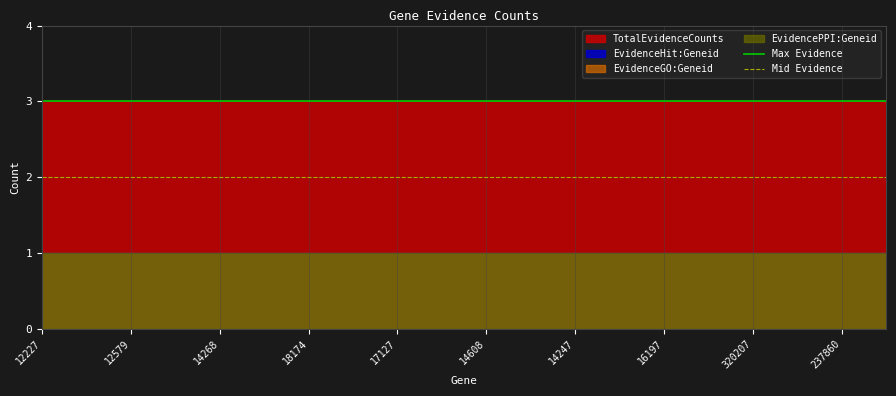

At which category does the chart reach its peak across all series?

12227